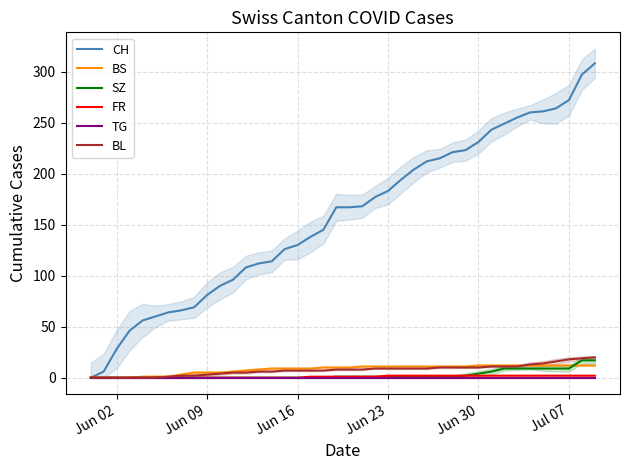

The value of SZ at Jun 16 is 0. True or false?

True